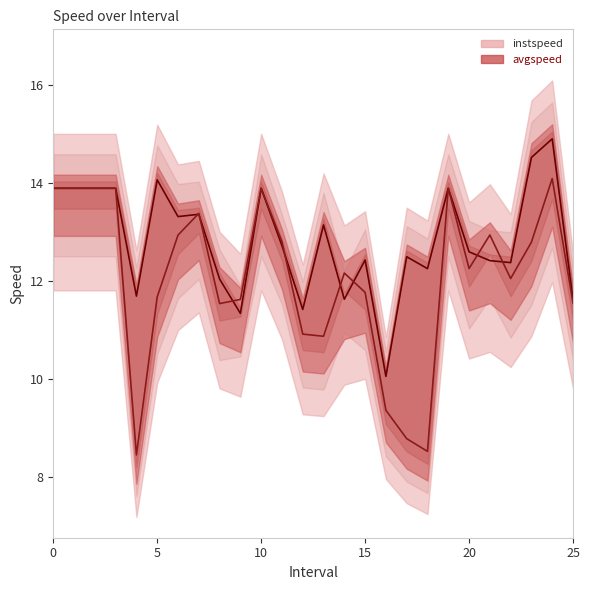

The avgspeed line series shows 14.1 at 24. True or false?

True